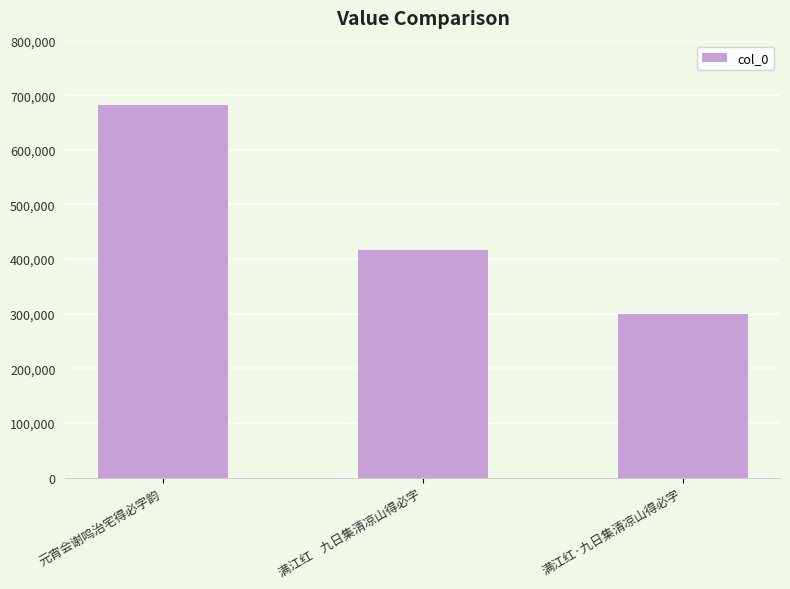

Reading left to right, extract all data points from this chart.

681831	416408	300122